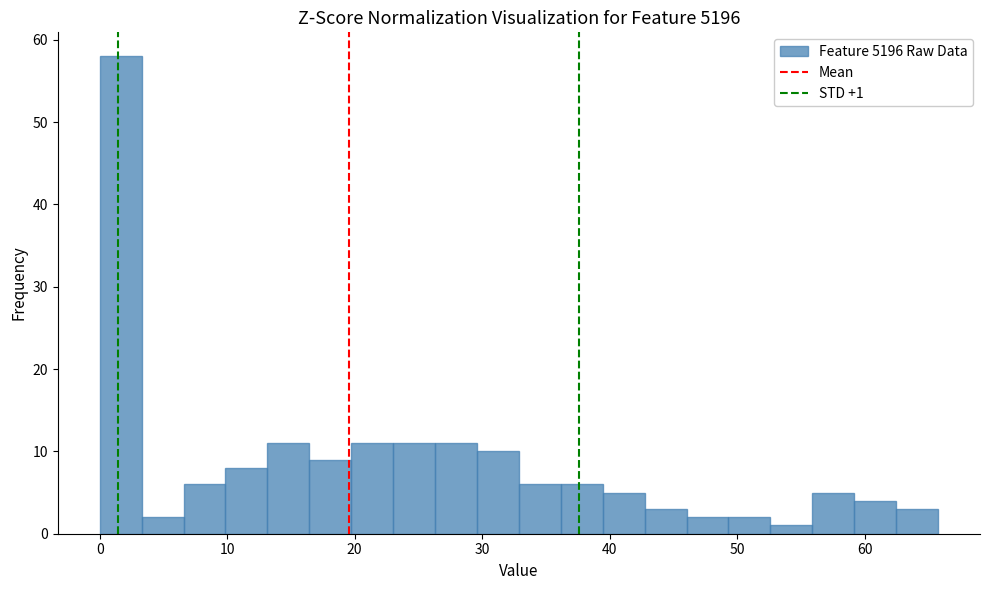

Around what value on the x-axis is the tallest bar? Give the approximate position of its centre, as read against the axis.

2